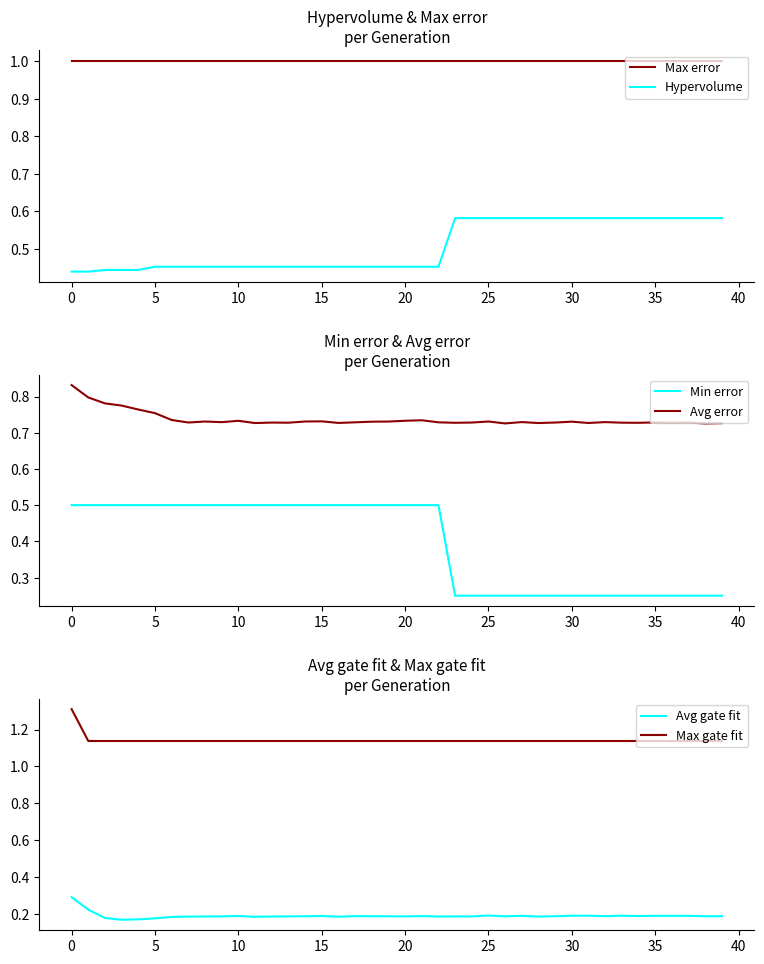

True or false: Hypervolume and Max error cross at least once.

False